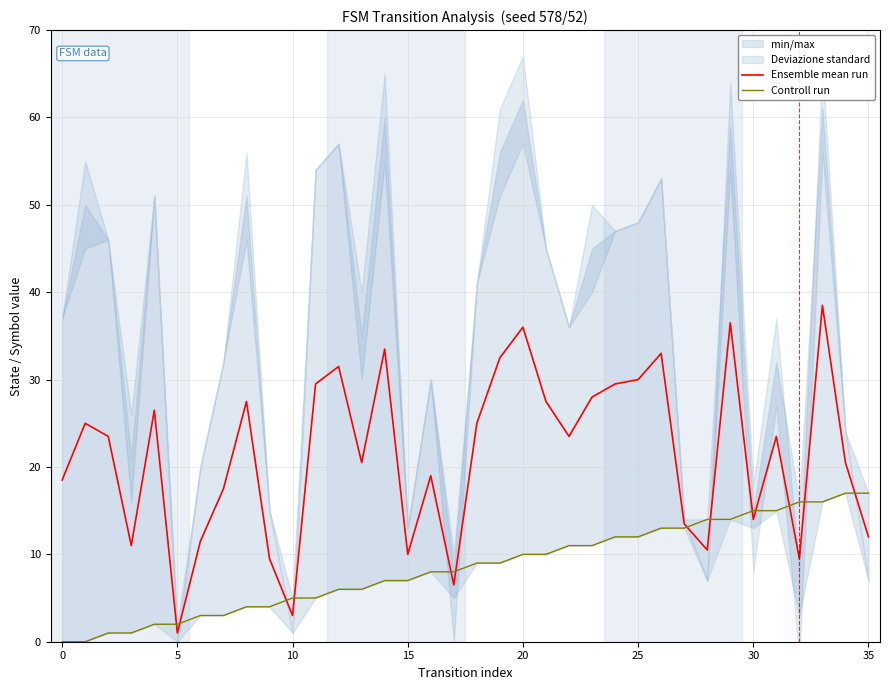

What is the maximum value for Ensemble mean run?

38.5